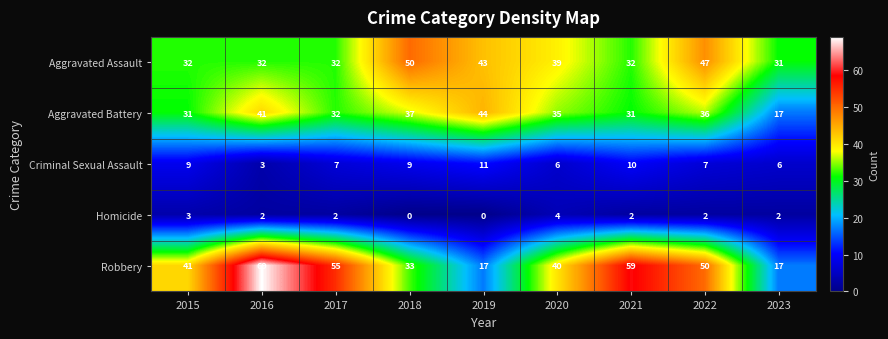

How many series are shown in this chart?

5